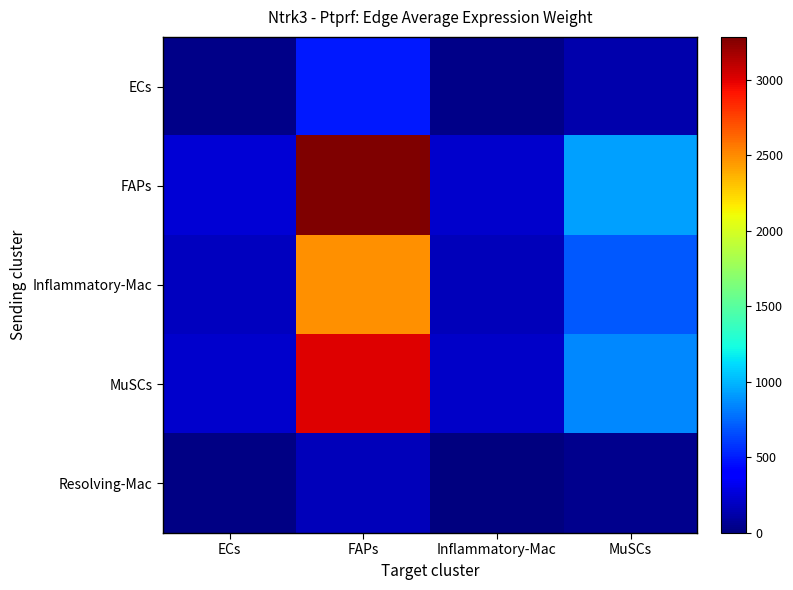

What is the maximum value shown in the chart?

3282.0